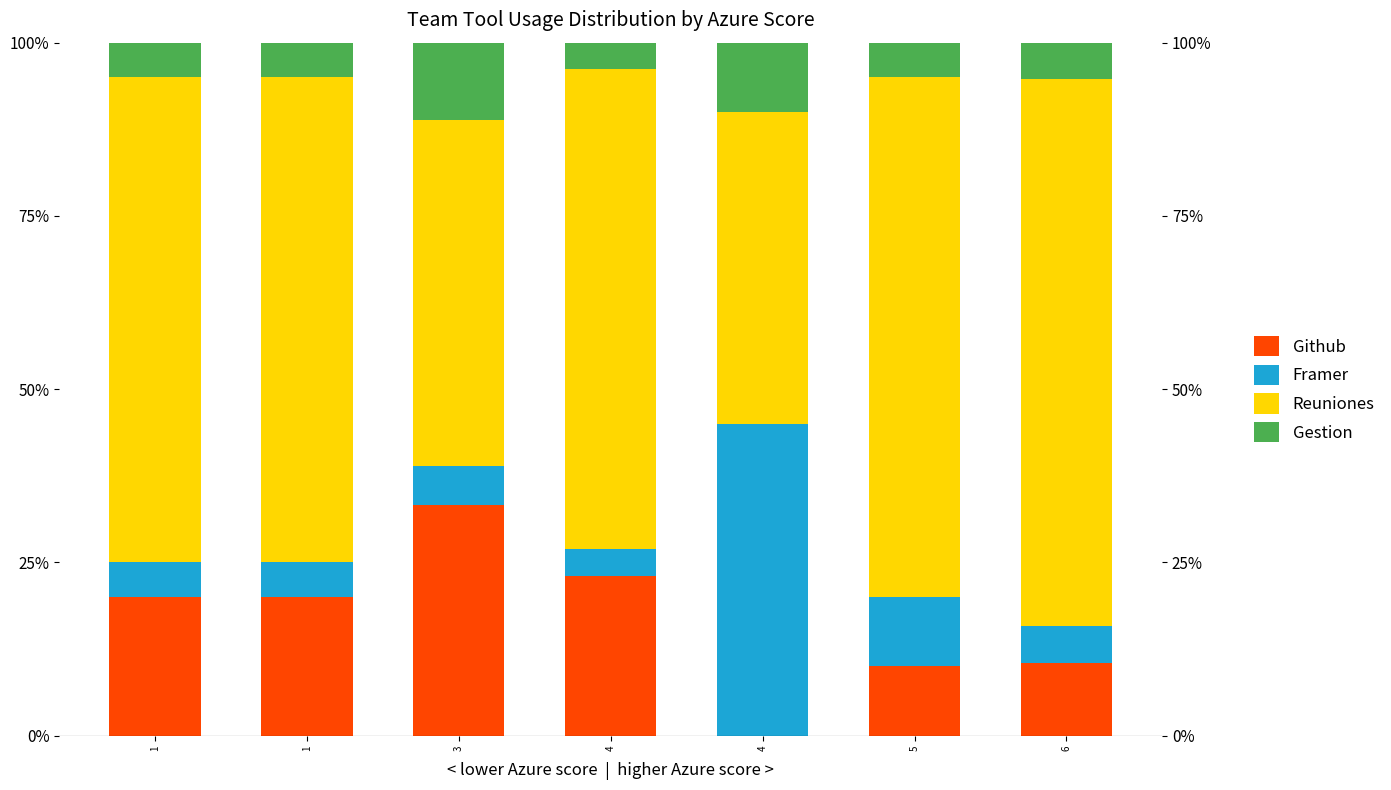

What is the difference between the maximum and minimum values in the Github series?

33.3